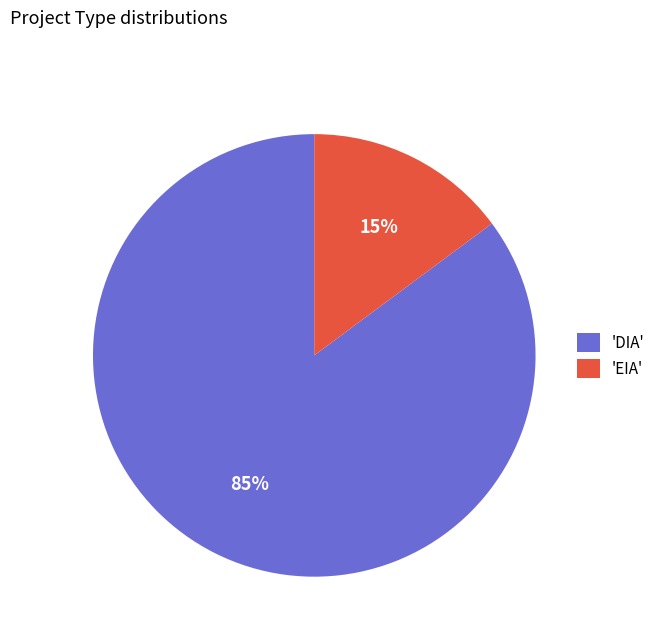

Is it true that 'DIA' is 99% of the pie?

False